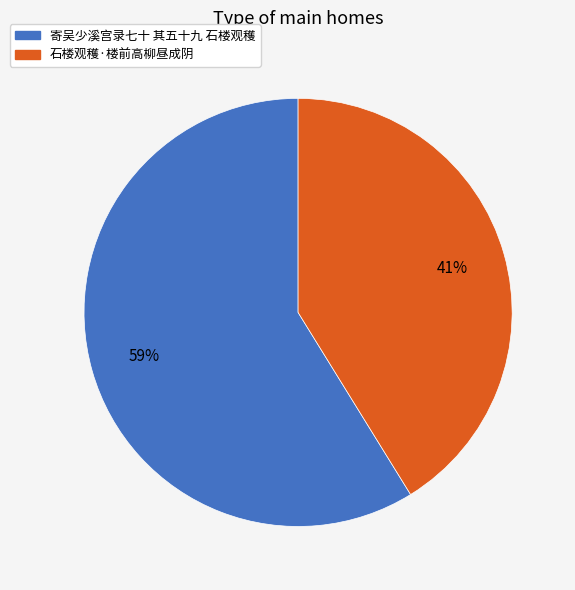

True or false: 寄吴少溪宫录七十 其五十九 石楼观穫 accounts for 65% of the total.

False